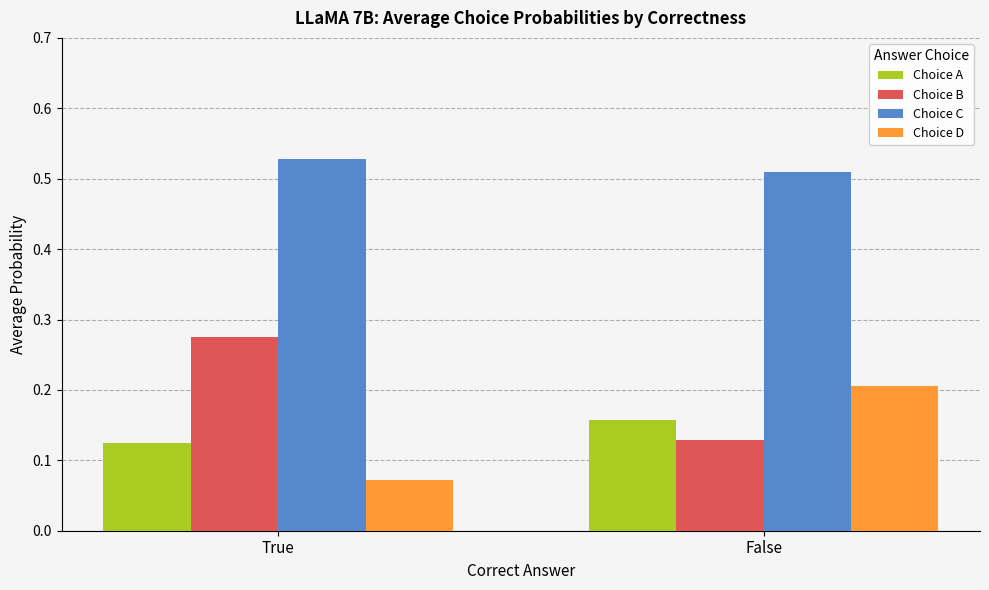

At which label is Choice C closest to 0?

False